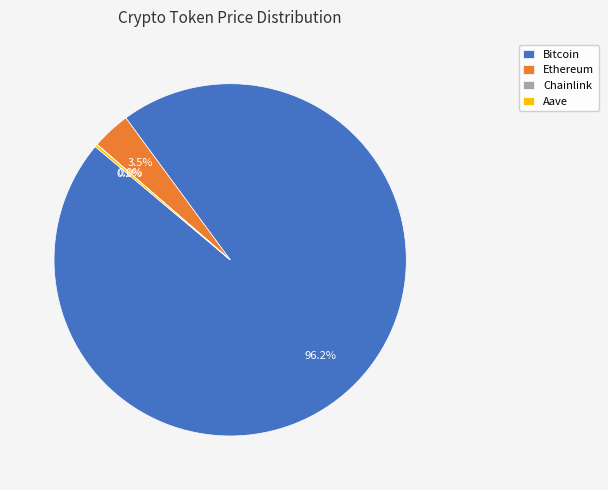

Which slice is the largest?

Bitcoin